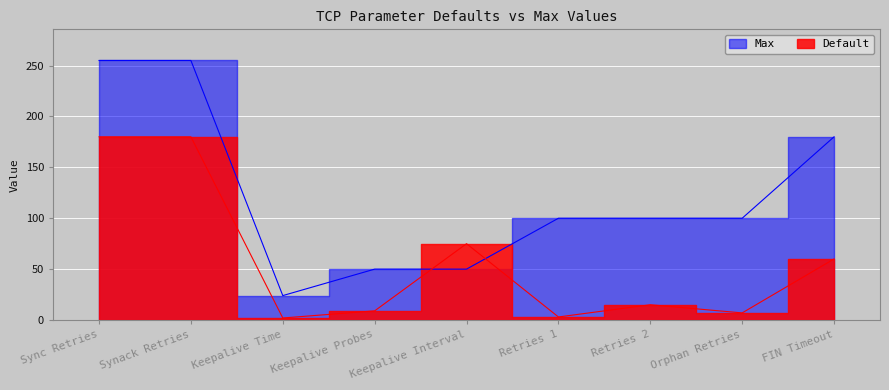

True or false: Max has a value of 178 at Retries 1.

False